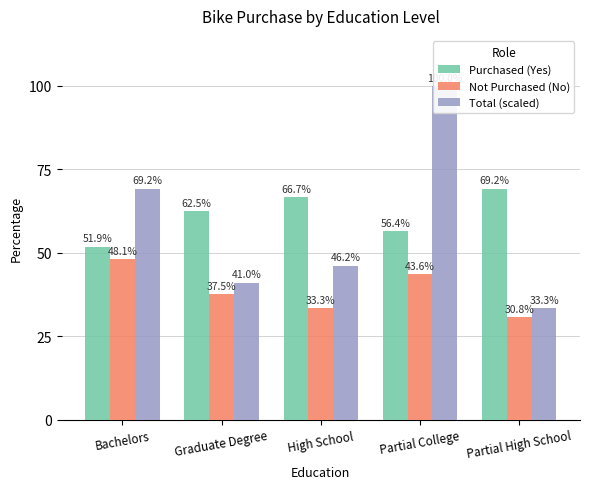

Reading left to right, transcribe all the data shown in this chart.

Purchased (Yes): 51.9	62.5	66.7	56.4	69.2
Not Purchased (No): 48.1	37.5	33.3	43.6	30.8
Total (scaled): 69.2	41.0	46.2	100.0	33.3